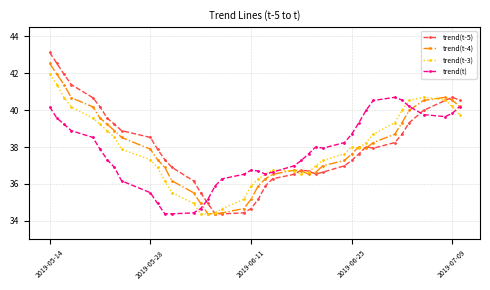

Reading left to right, list all the values displayed in this chart.

trend(t-5): 43.1	42.5	41.9	41.4	40.7	40.2	39.6	39.2	38.9	38.5	37.9	37.3	36.9	36.2	35.5	34.9	34.4	34.4	34.4	34.7	35.2	35.9	36.3	36.5	36.7	36.7	36.5	36.6	37.0	37.3	37.6	38.0	37.9	38.2	38.7	39.3	40.0	40.5	40.7	40.5
trend(t-4): 42.5	41.9	41.4	40.7	40.2	39.6	39.2	38.9	38.5	37.9	37.3	36.9	36.2	35.5	34.9	34.4	34.4	34.4	34.7	35.2	35.9	36.3	36.5	36.7	36.7	36.5	36.6	37.0	37.3	37.6	38.0	37.9	38.2	38.7	39.3	40.0	40.5	40.7	40.5	40.2
trend(t-3): 41.9	41.4	40.7	40.2	39.6	39.2	38.9	38.5	37.9	37.3	36.9	36.2	35.5	34.9	34.4	34.4	34.4	34.7	35.2	35.9	36.3	36.5	36.7	36.7	36.5	36.6	37.0	37.3	37.6	38.0	37.9	38.2	38.7	39.3	40.0	40.5	40.7	40.5	40.2	39.8
trend(t): 40.2	39.6	39.2	38.9	38.5	37.9	37.3	36.9	36.2	35.5	34.9	34.4	34.4	34.4	34.7	35.2	35.9	36.3	36.5	36.7	36.7	36.5	36.6	37.0	37.3	37.6	38.0	37.9	38.2	38.7	39.3	40.0	40.5	40.7	40.5	40.2	39.8	39.7	39.8	40.2